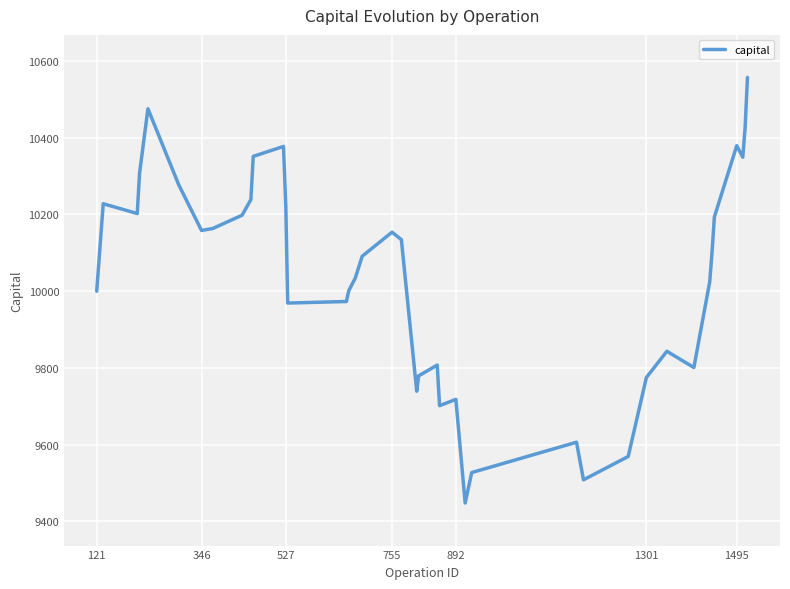

What is the greatest value displayed?

10557.1